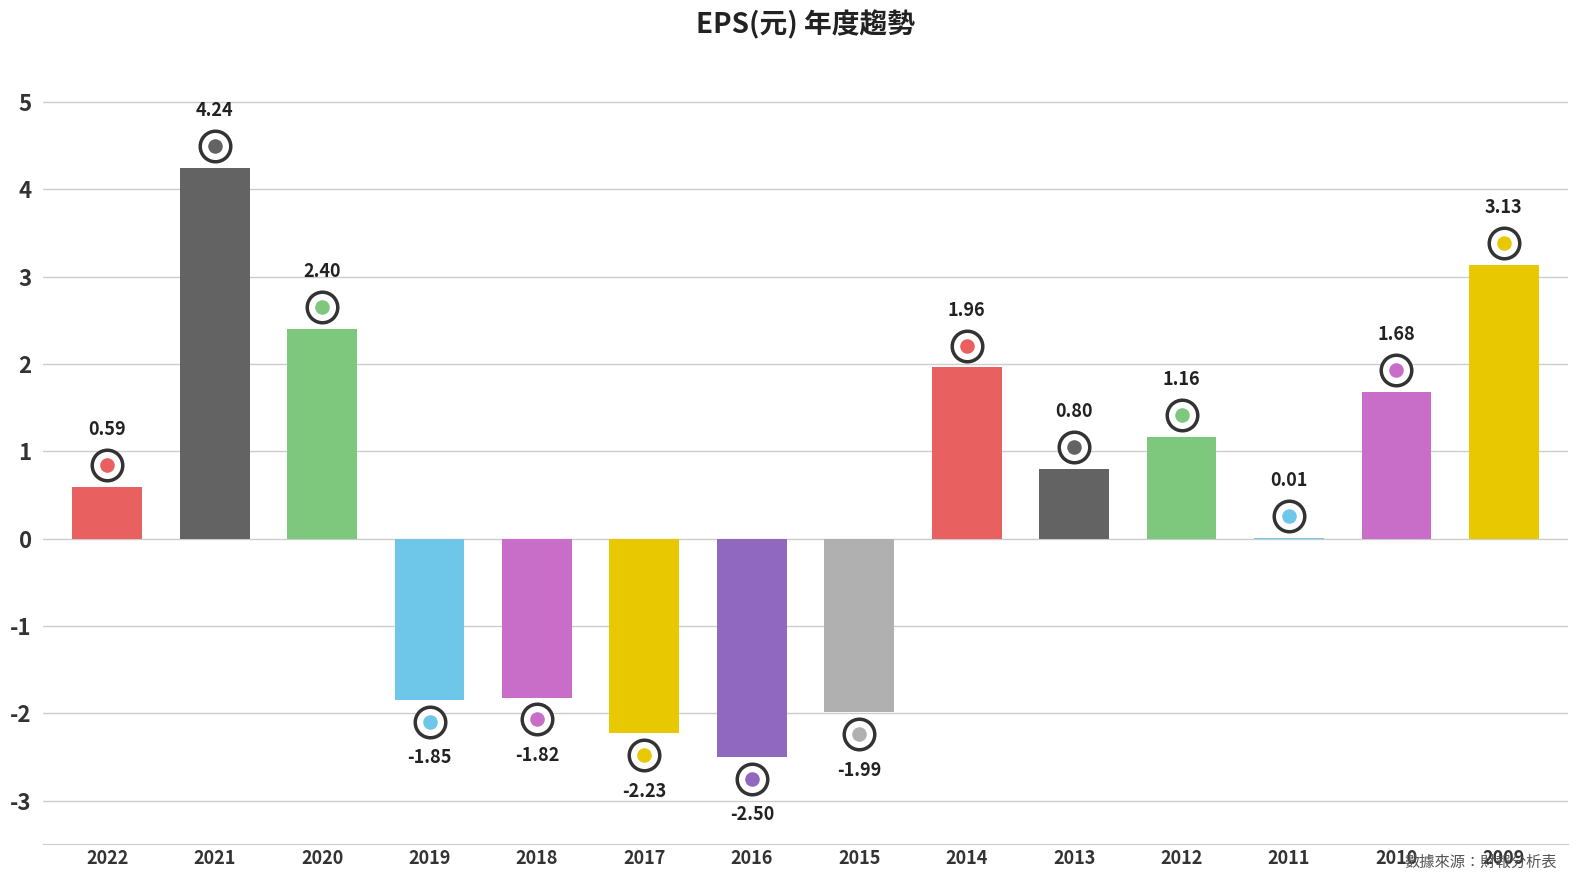

Which has a higher value, 2015 or 2013?

2013